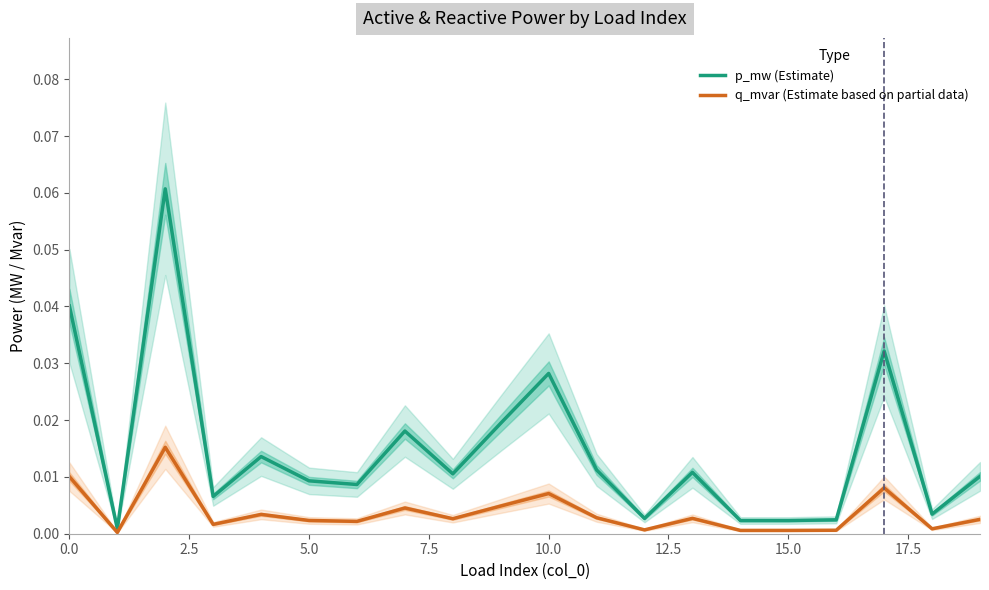

True or false: p_mw (Estimate) and q_mvar (Estimate based on partial data) cross at least once.

False